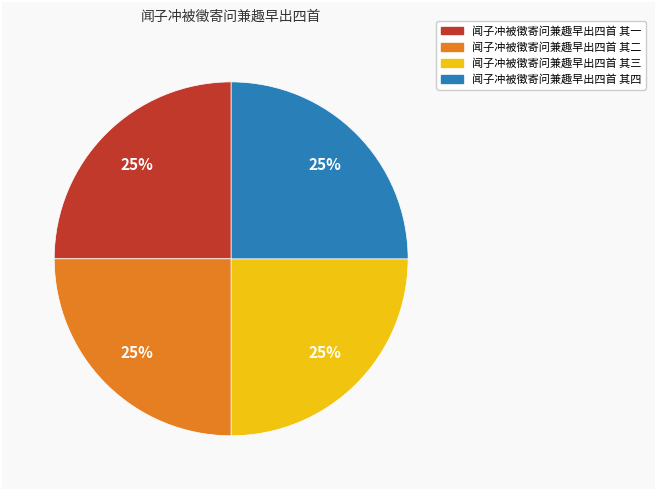

Is there any slice that represents more than half of the pie?

No